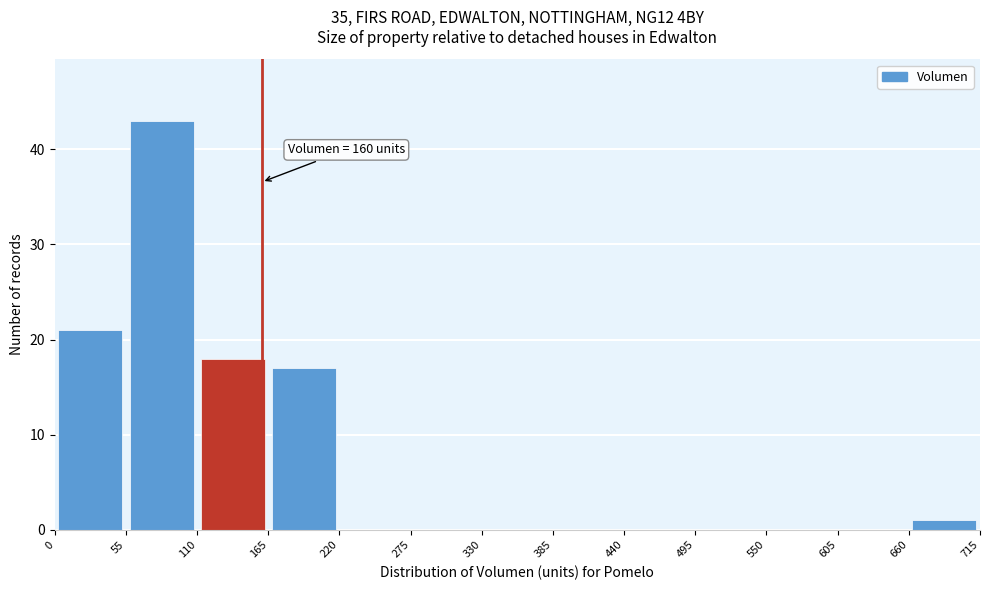

Over which range of the x-axis is the bar tallest?

55 to 110